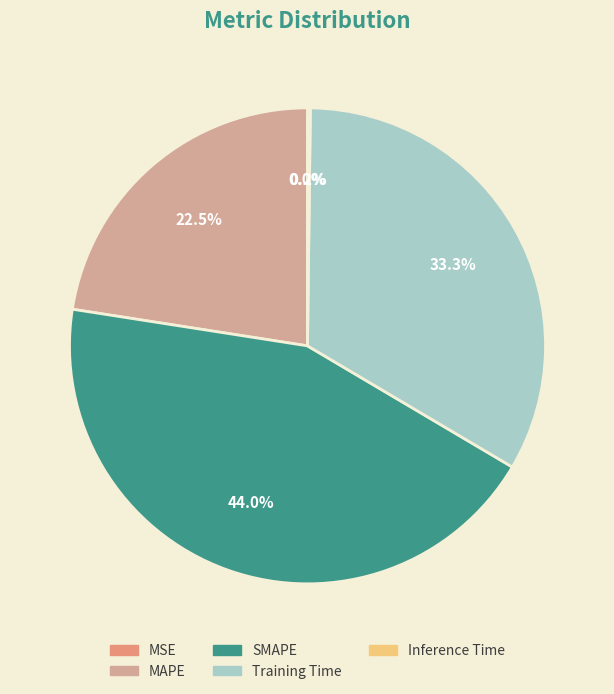

What is the largest slice in the pie chart?

SMAPE